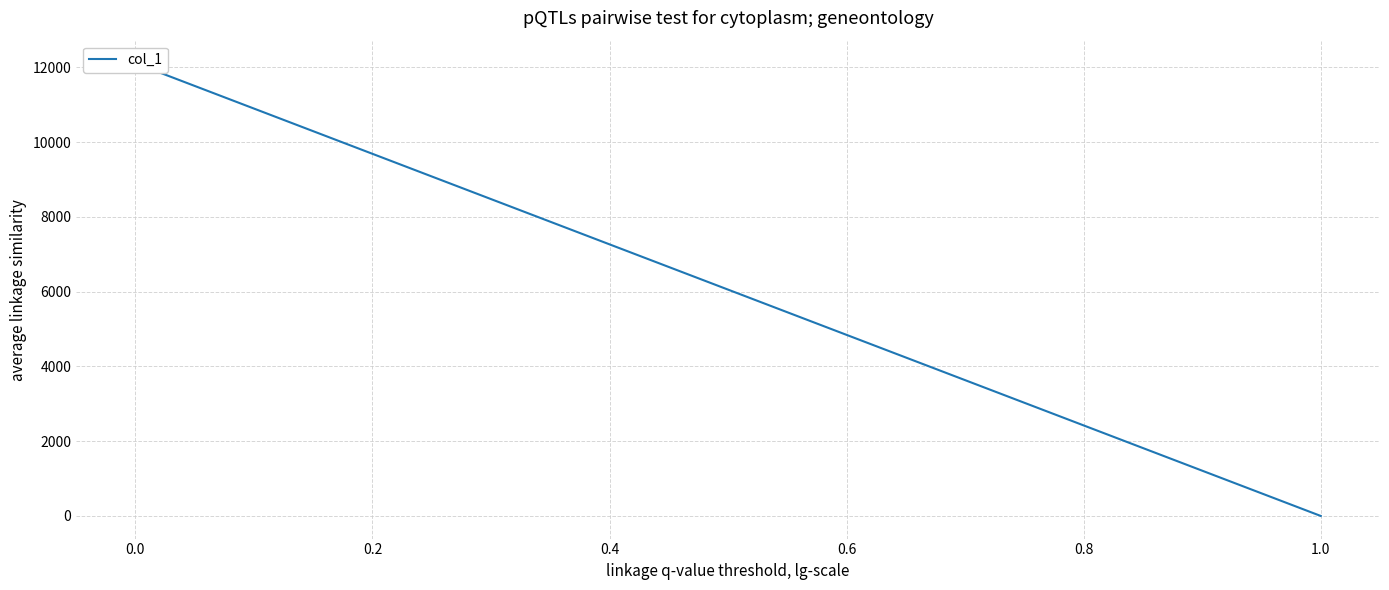

How many lines are shown in the chart?

1